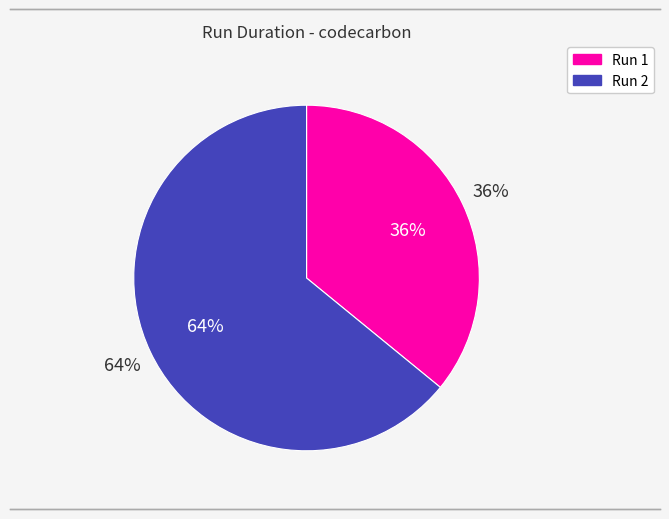

To the nearest percent, what is the average slice percentage?

50%